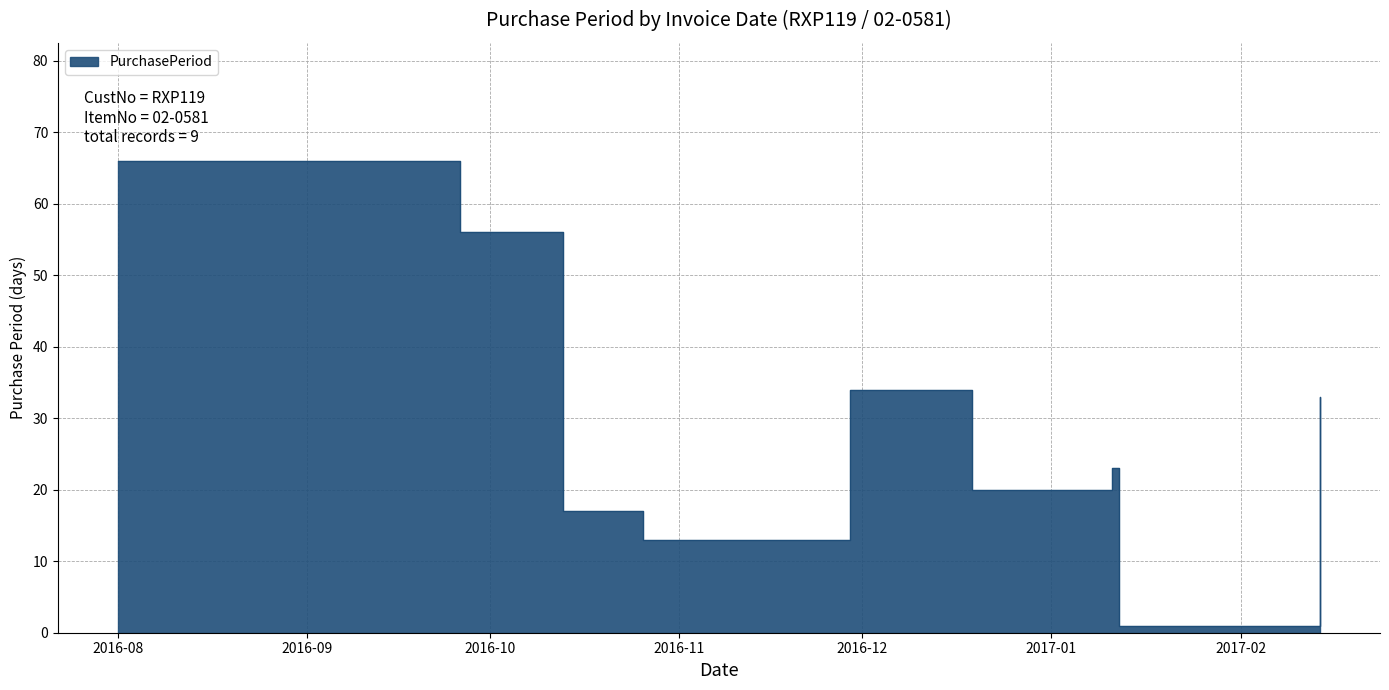

Rank the categories by value from lowest to highest.

2017-01-12, 2016-10-26, 2016-10-13, 2016-12-19, 2017-01-11, 2017-02-14, 2016-11-29, 2016-09-26, 2016-08-01